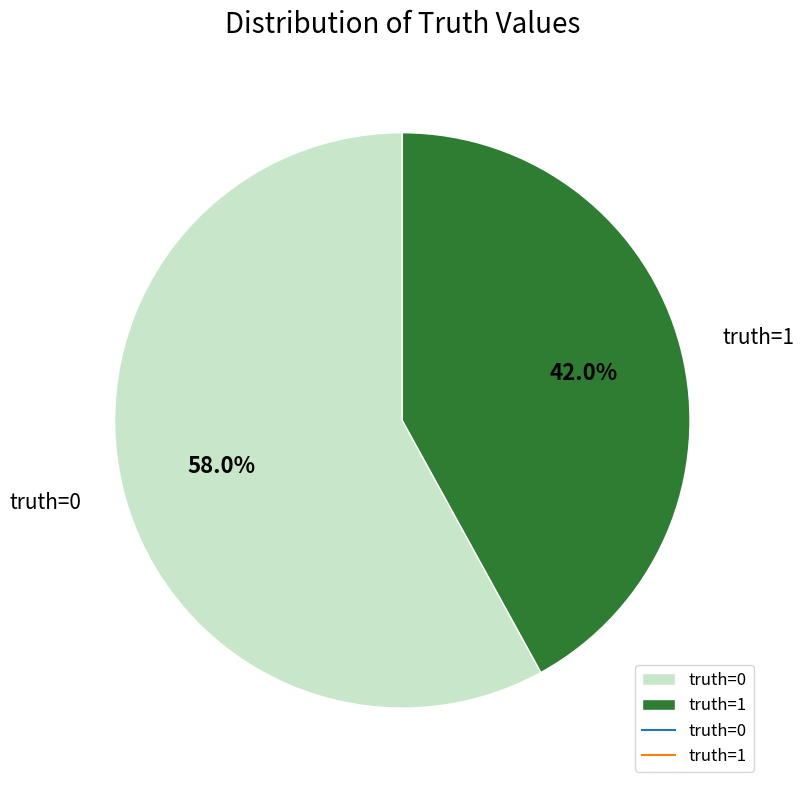

How many slices are in this pie chart?

2